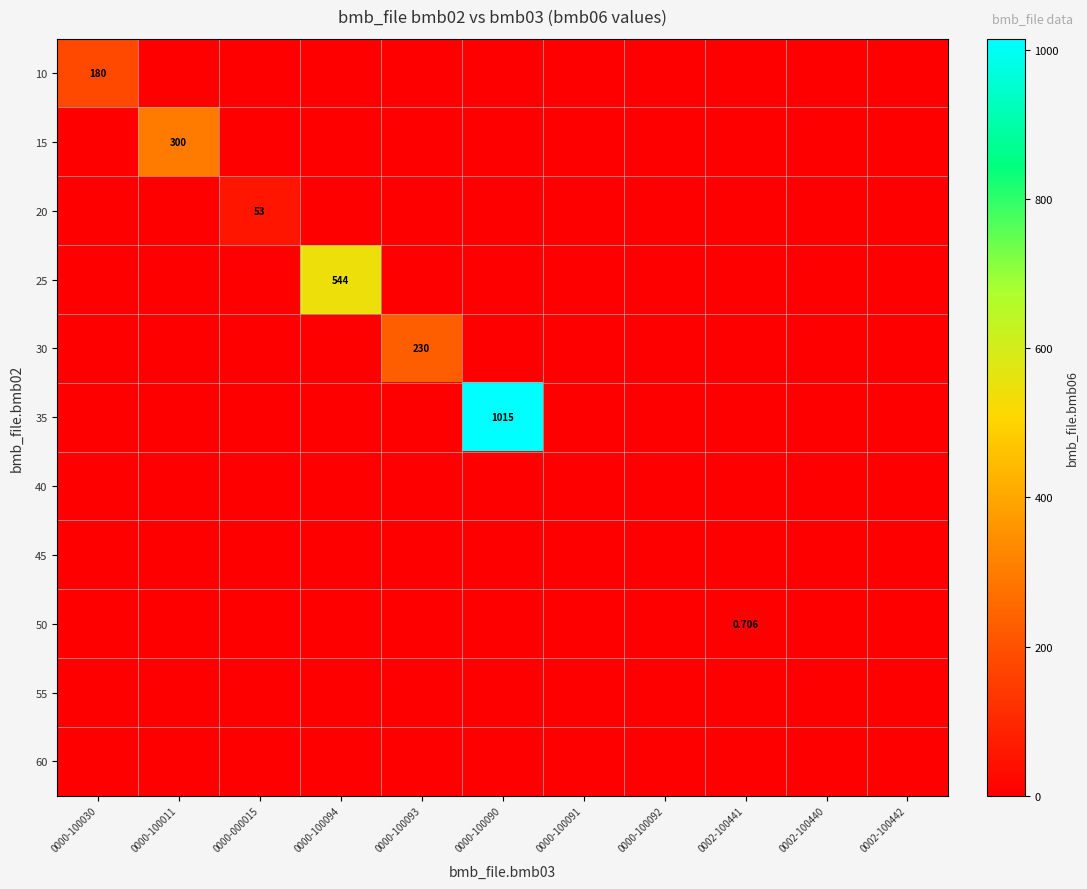

How many distinct data groups are displayed?

11